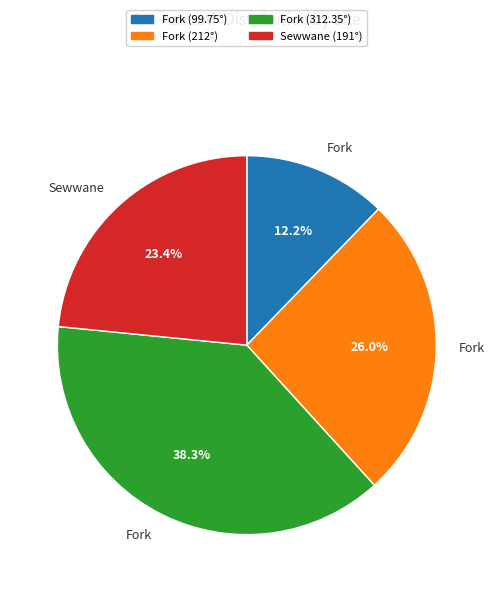

Does any single category account for the majority?

No